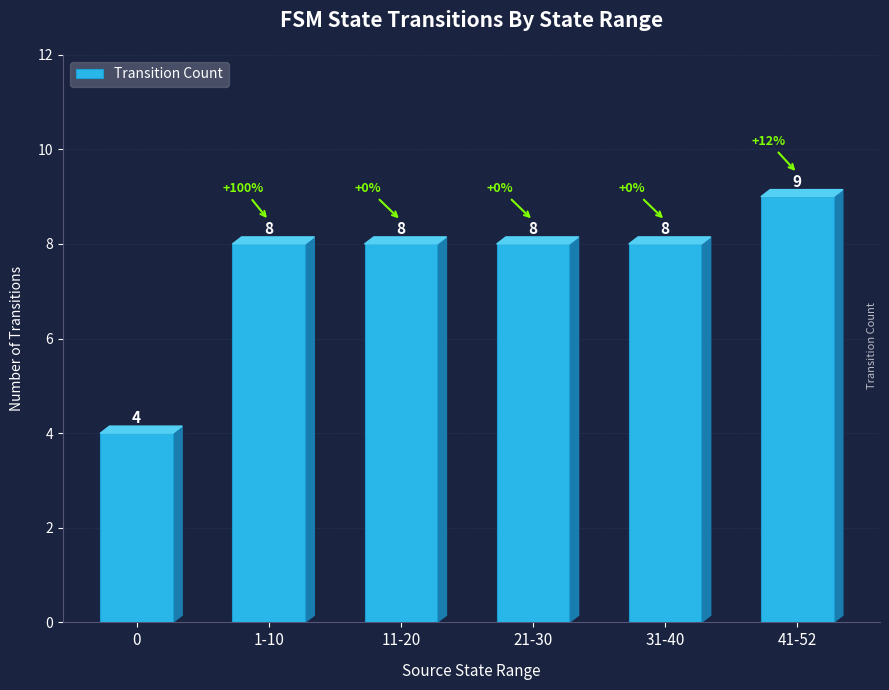

What is the label of the 4th bar from the left?

21-30